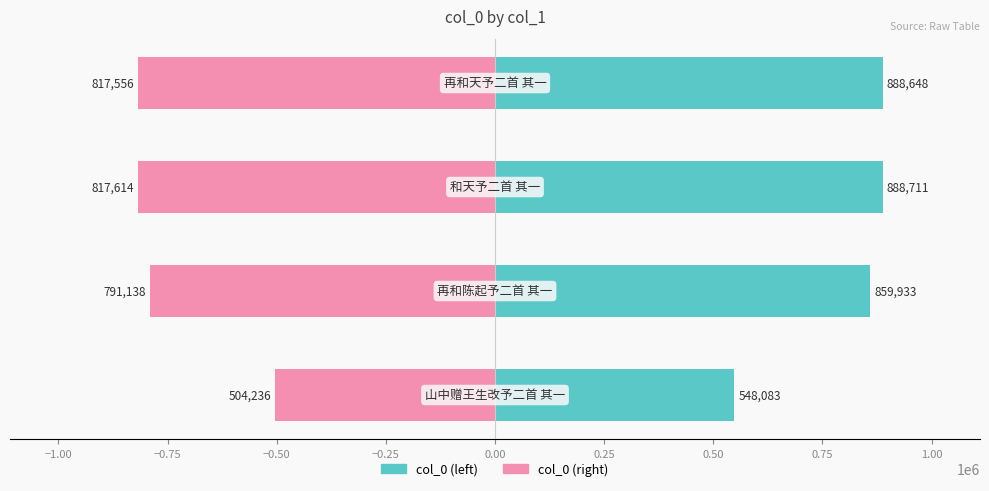

Reading left to right, extract all data points from this chart.

col_0 (left): −1.25=548083.0	−1.00=859933.0	−0.75=888711.0	−0.50=888648.0
col_0 (right): −1.25=-504236.4	−1.00=-791138.4	−0.75=-817614.1	−0.50=-817556.2